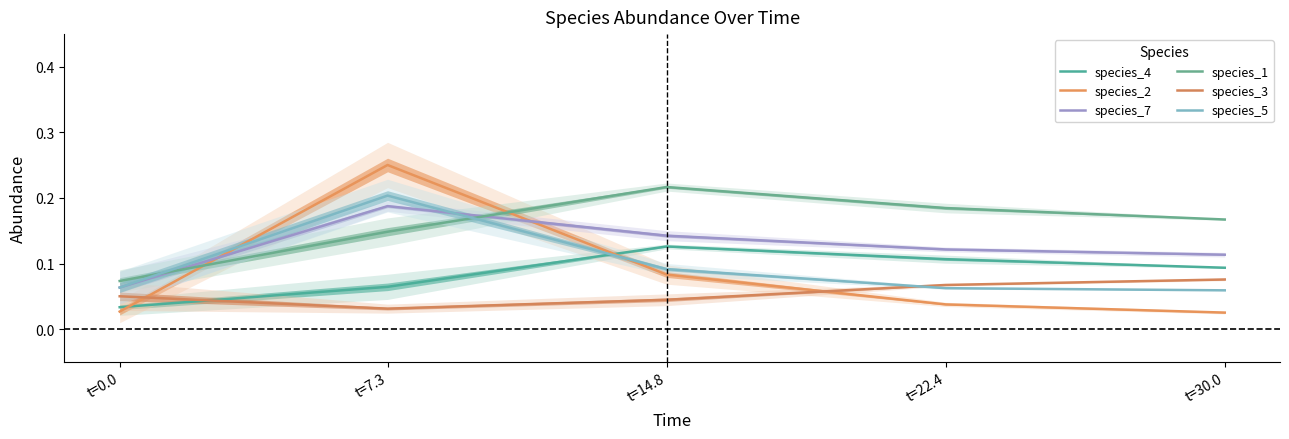

True or false: species_1 has a value of 0.1 at t=14.8.

False